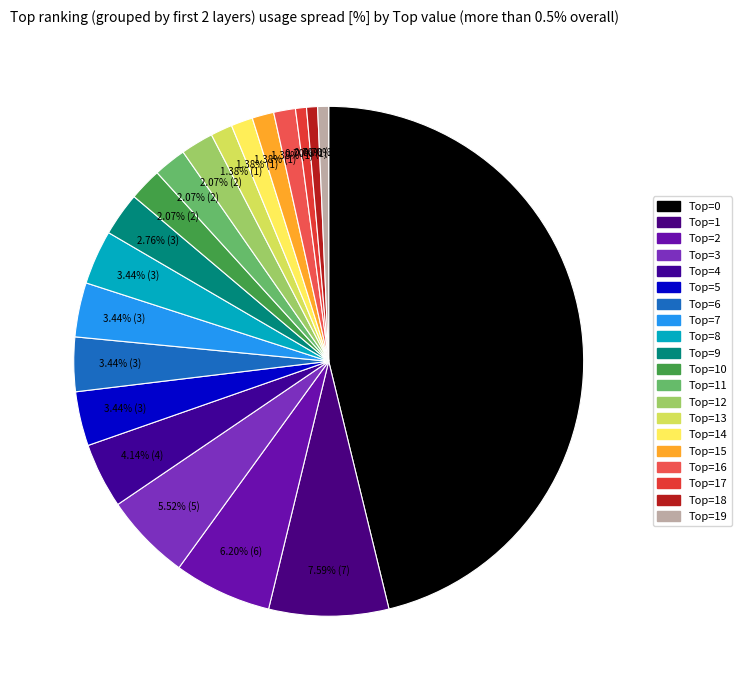

How many slices are in this pie chart?

20